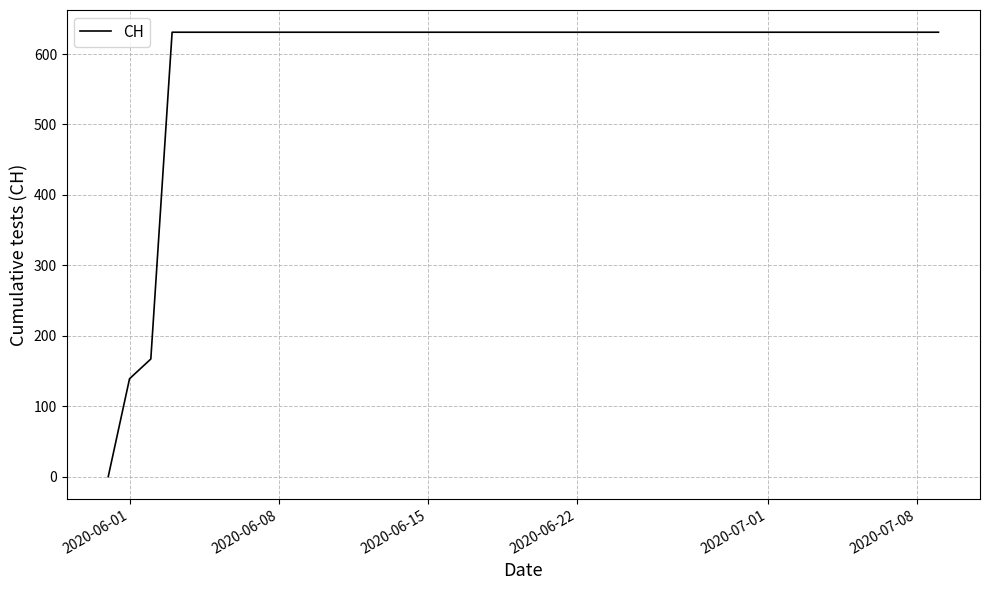

What is the greatest value displayed?

631